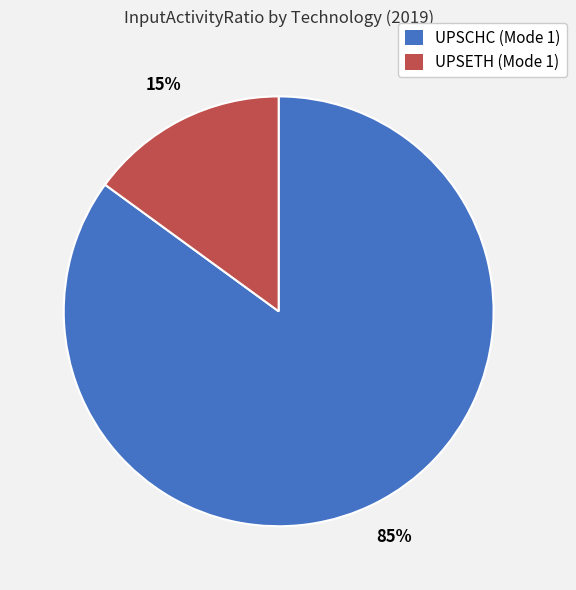

Which has a higher value, UPSETH (Mode 1) or UPSCHC (Mode 1)?

UPSCHC (Mode 1)